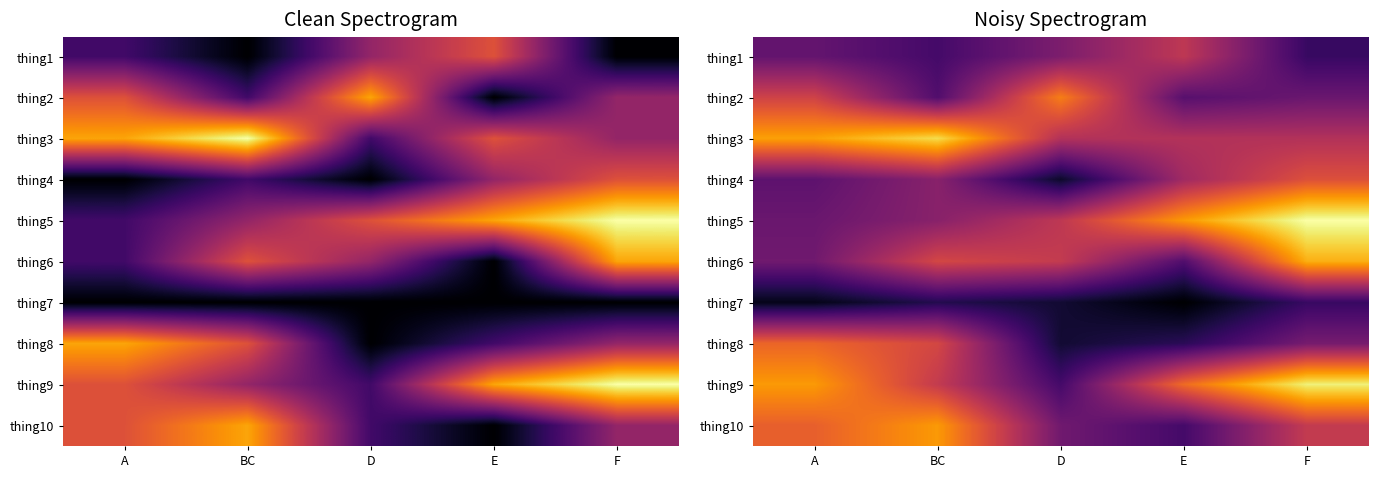

Which has a higher value, A or D?

D